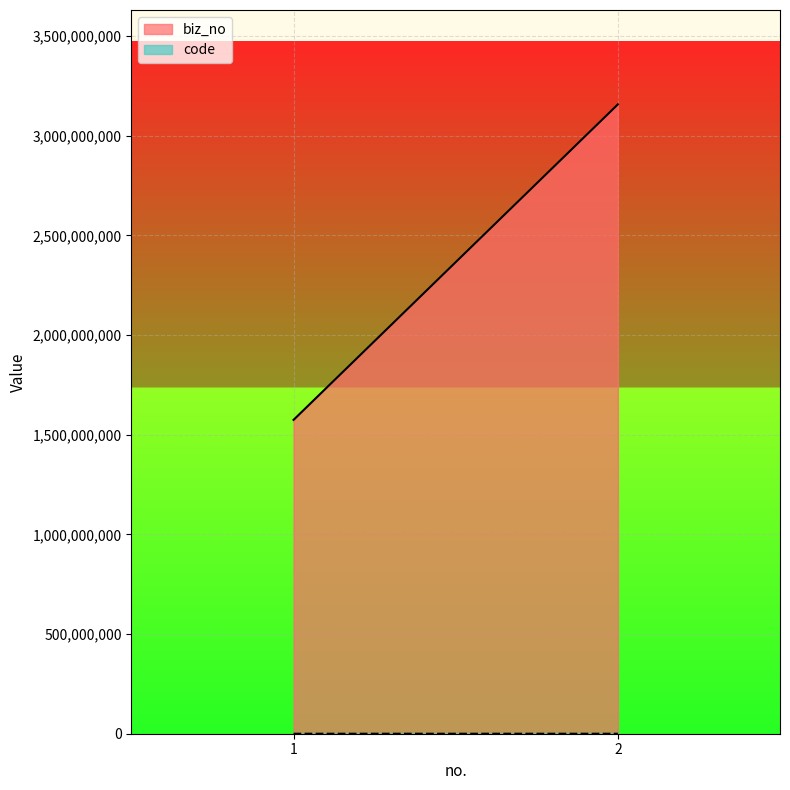

What is the minimum value for biz_no?

1574689524